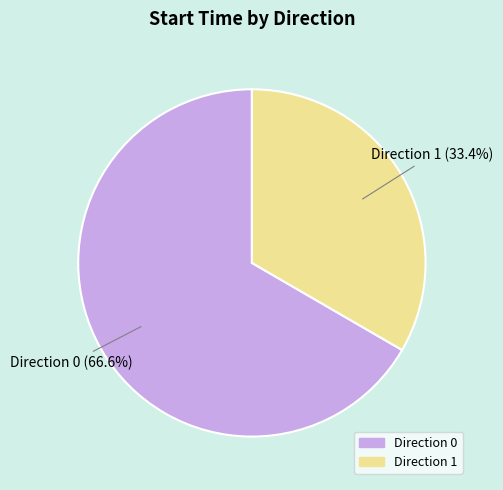

Is there a majority slice in this chart?

Yes